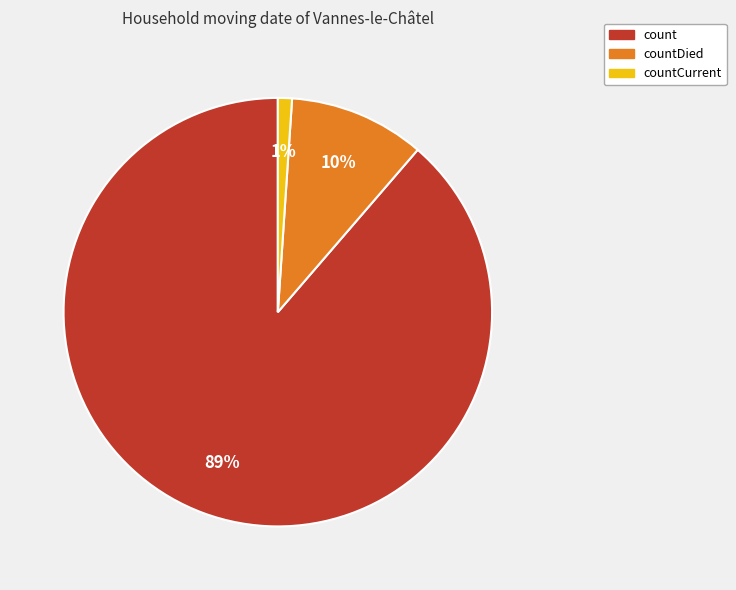

Does any single category account for the majority?

Yes